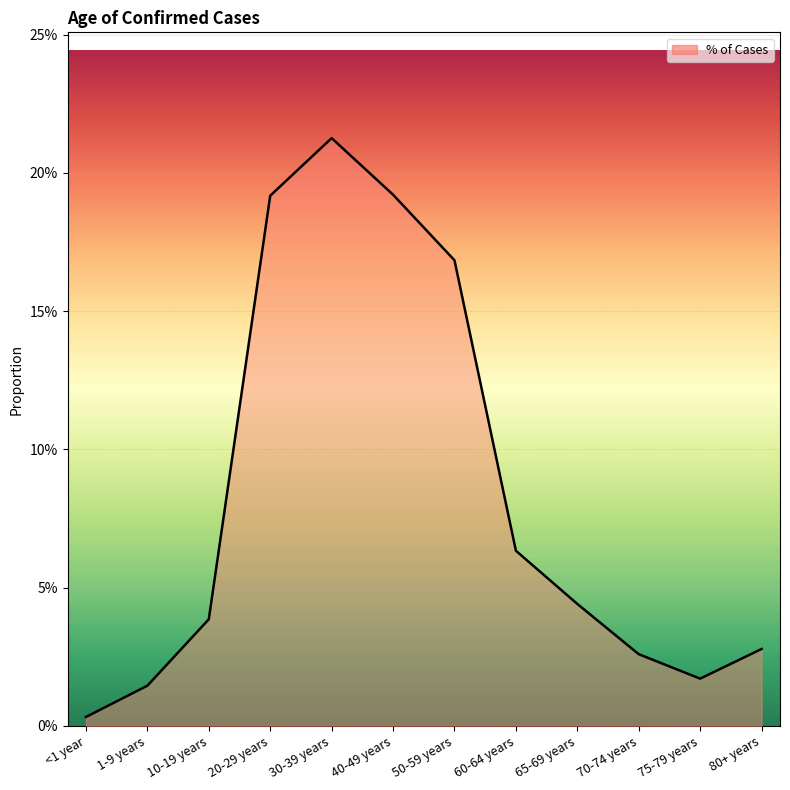

What is the sum of the values at 75-79 years and 40-49 years?

0.2